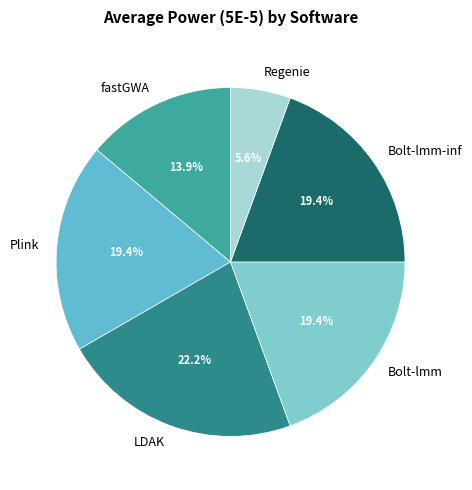

How many segments does this pie chart have?

6